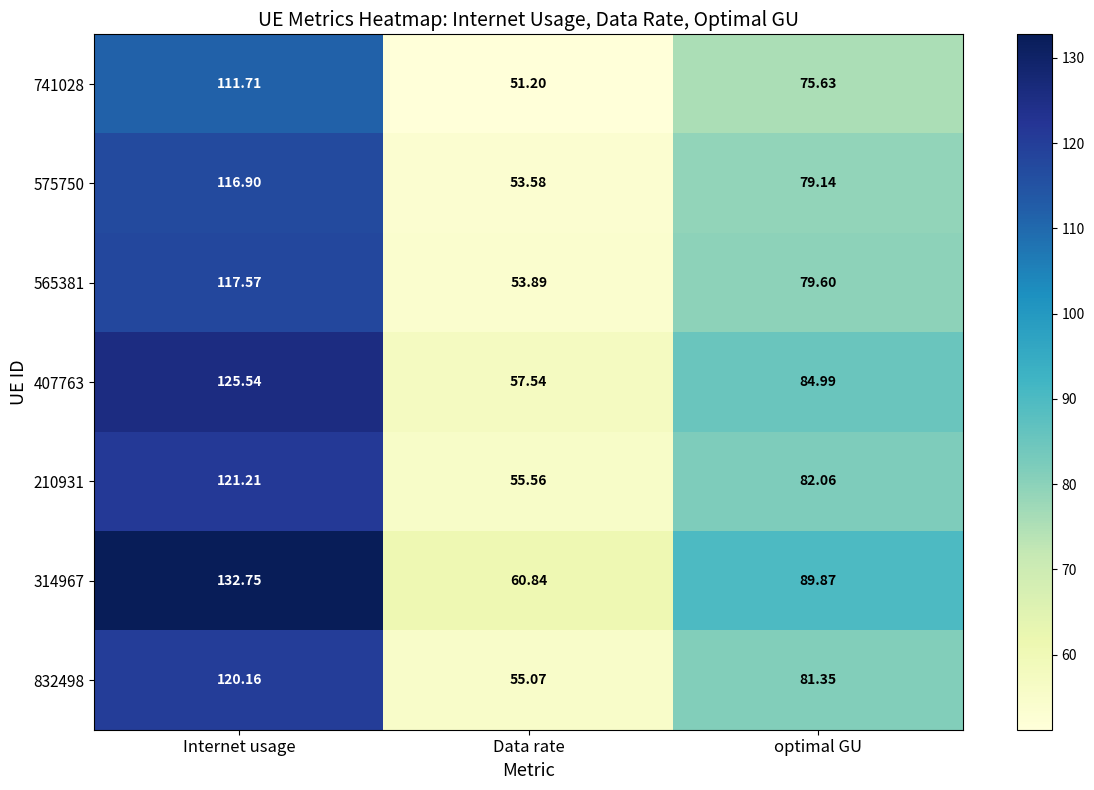

At which label is 314967 closest to 96?

optimal GU